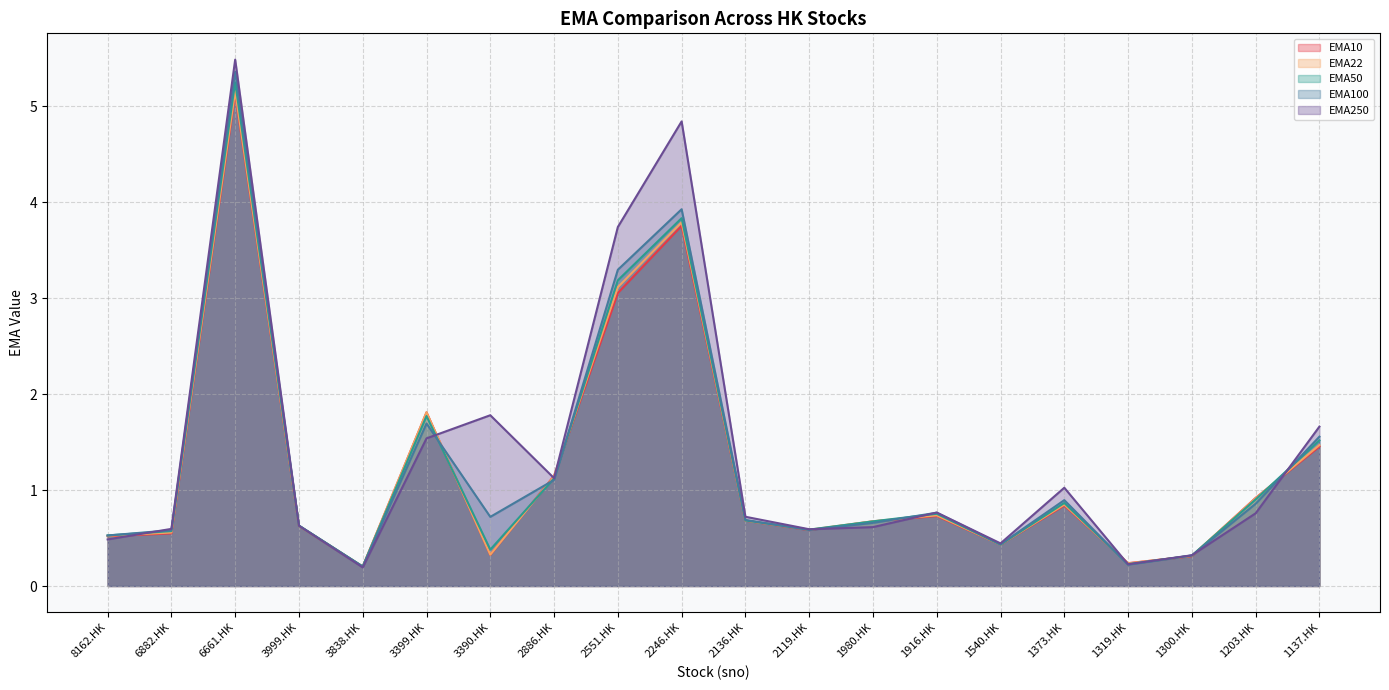

How many interior local peaks does the EMA10 series have?

5